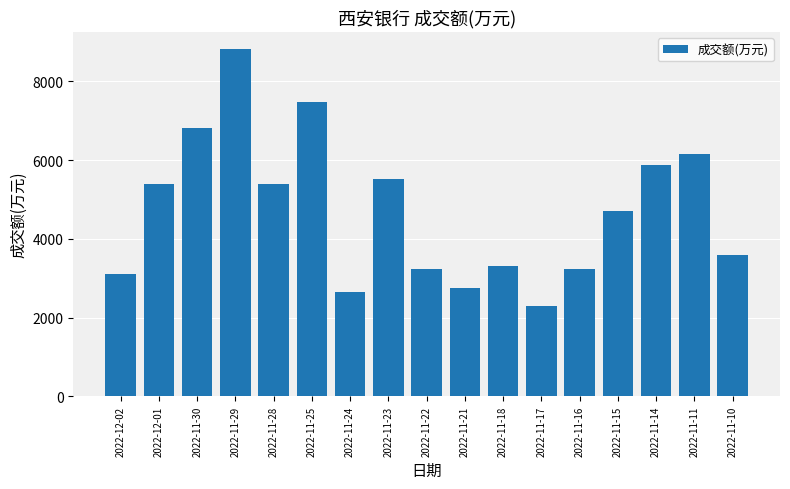

What is the sum of the values at 2022-11-10 and 2022-11-15?

8309